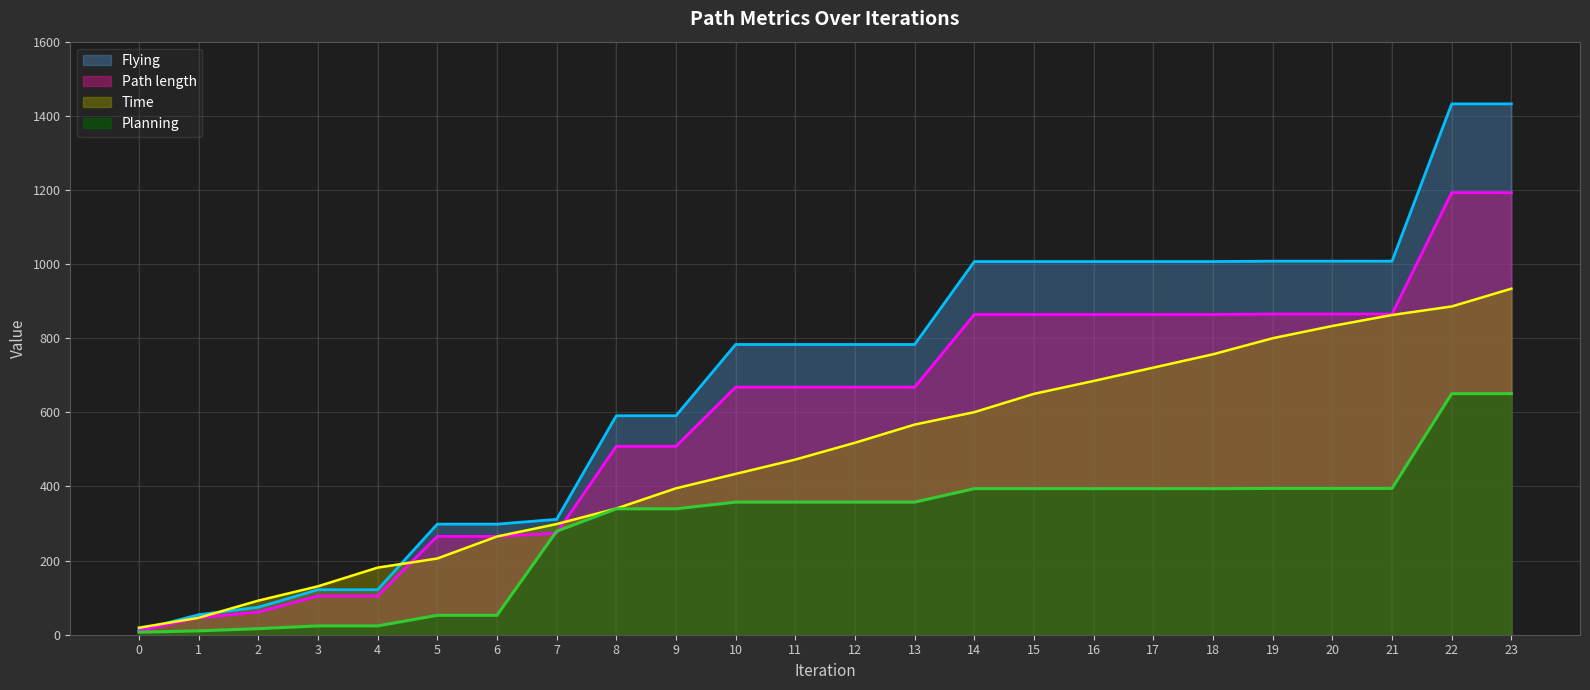

Rank the series by their maximum value, from highest to lowest.

Flying, Path length, Time, Planning